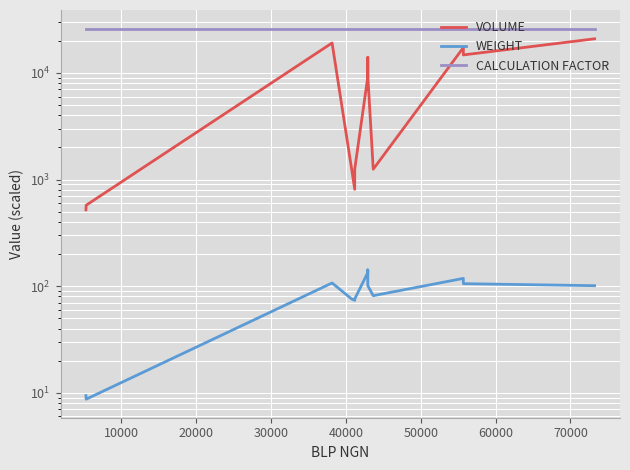

True or false: WEIGHT and VOLUME intersect in this chart.

False